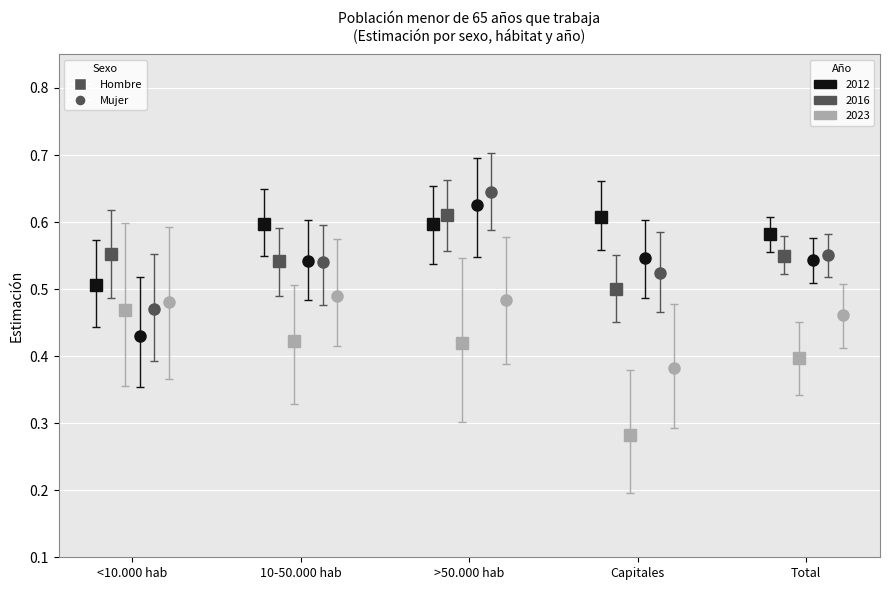

Which series ends up on top after the final intersection of Hombre 2016 and Hombre 2012?

Hombre 2012